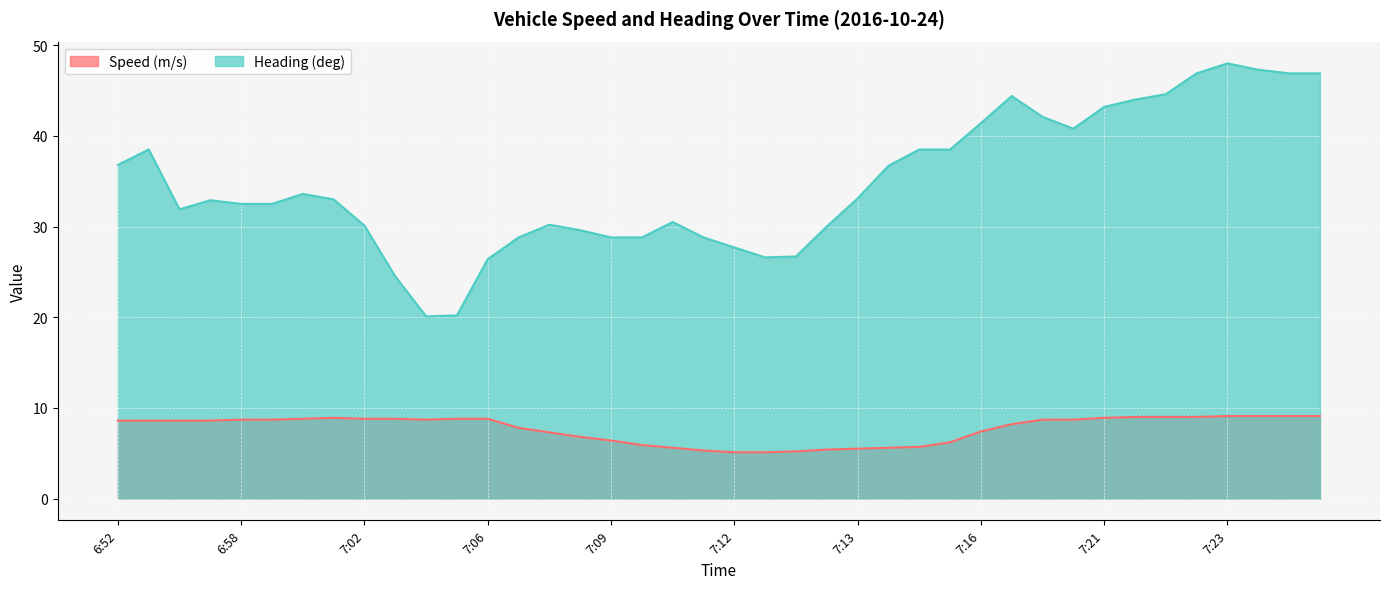

Reading left to right, transcribe all the data shown in this chart.

Speed (m/s): 8.6	8.6	8.6	8.6	8.7	8.7	8.8	8.9	8.8	8.8	8.7	8.8	8.8	7.8	7.3	6.8	6.4	5.9	5.6	5.3	5.1	5.1	5.2	5.4	5.5	5.6	5.7	6.2	7.4	8.2	8.7	8.7	8.9	9.0	9.0	9.0	9.1	9.1	9.1	9.1
Heading (deg): 36.8	38.5	31.9	32.9	32.5	32.5	33.6	33.0	30.1	24.5	20.1	20.2	26.4	28.8	30.2	29.6	28.8	28.8	30.5	28.8	27.7	26.6	26.7	30.0	33.1	36.7	38.5	38.5	41.4	44.4	42.1	40.8	43.2	44.0	44.6	46.9	48.0	47.3	46.9	46.9